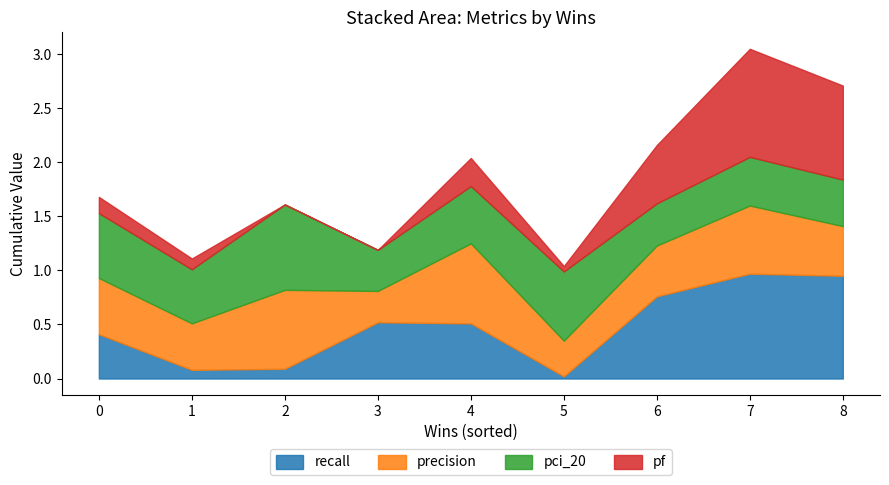

At which category is the sum across all series the highest?

7